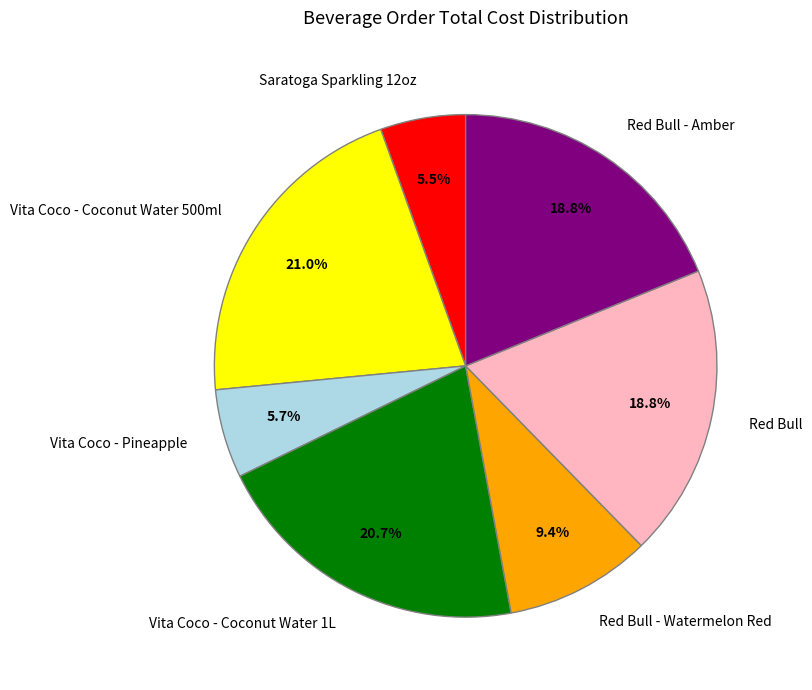

To the nearest percent, what portion does Vita Coco - Coconut Water 500ml represent?

21%